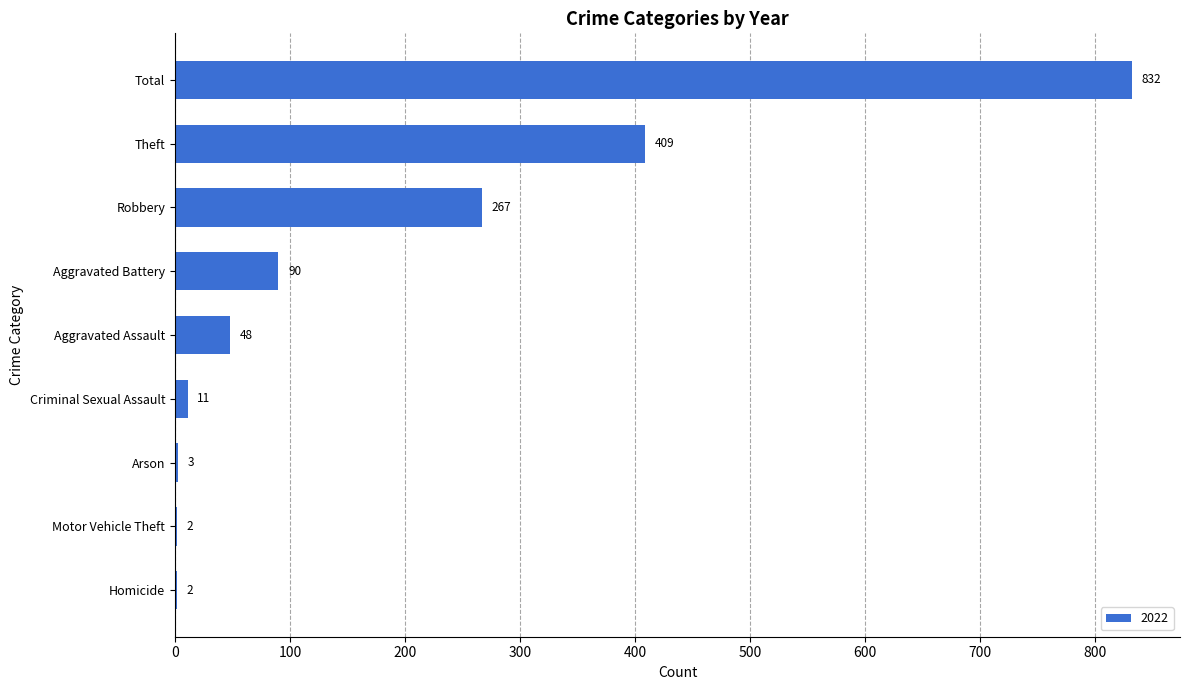

What is the greatest value displayed?

832